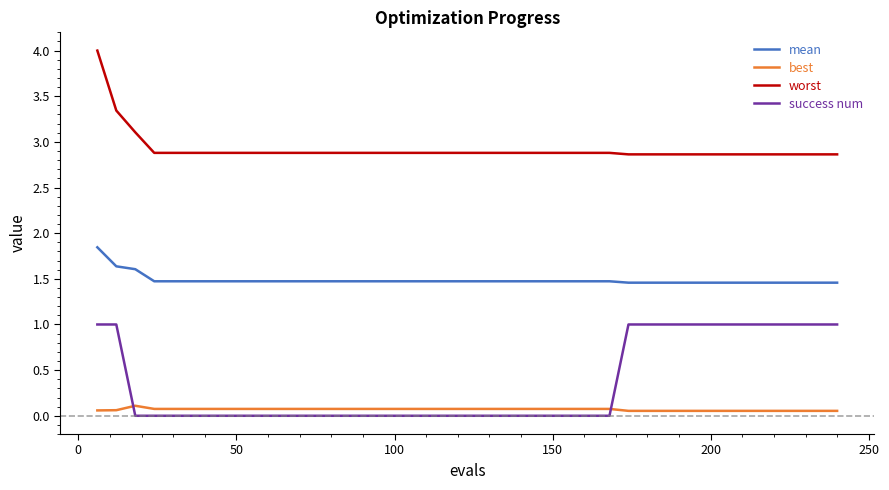

What is the maximum value for success num?

1.0